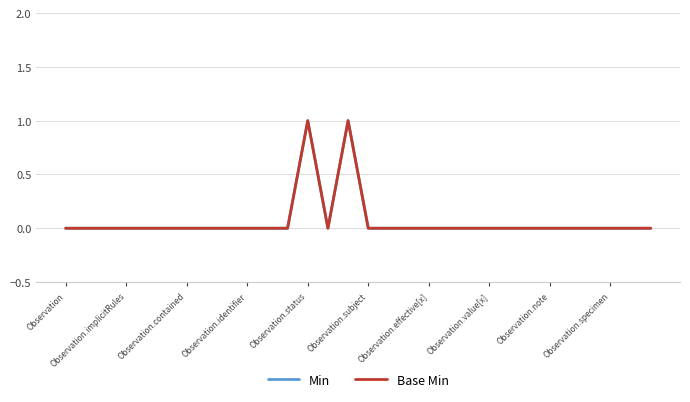

What is the sum of all Min values?

2